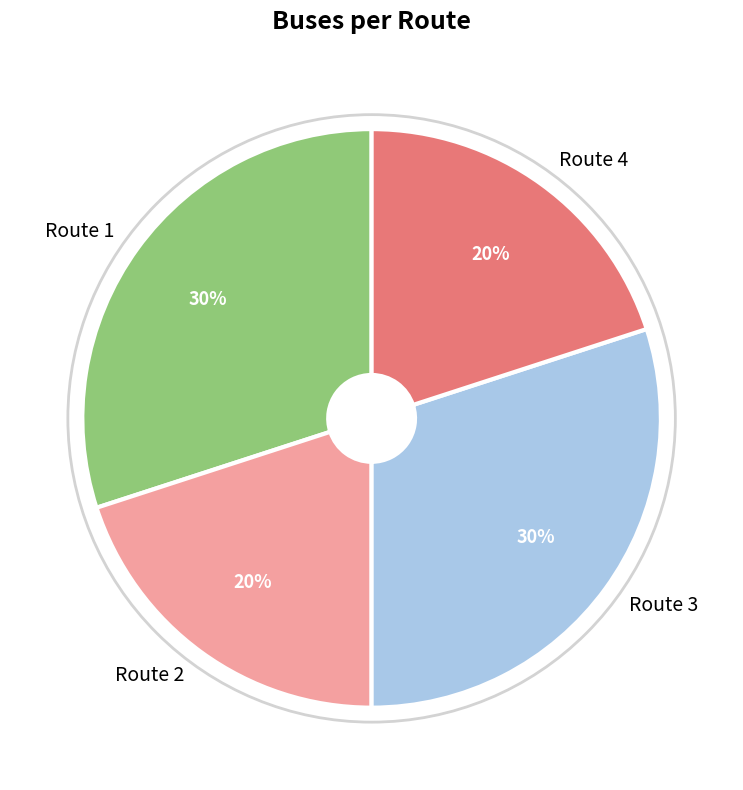

To the nearest percent, what percentage of the pie is Route 2?

20%